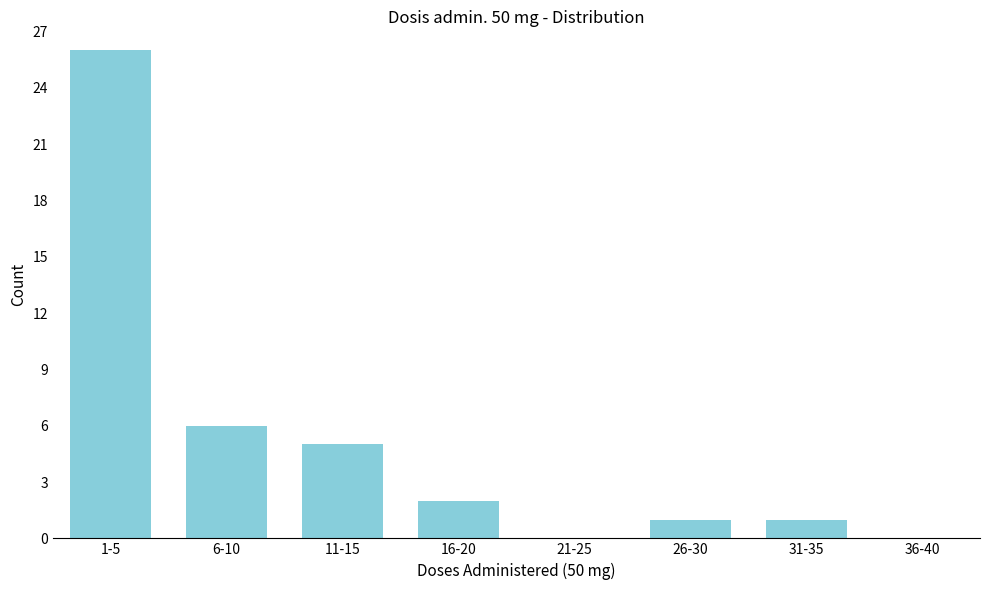

Reading left to right, extract all data points from this chart.

1-5=26	6-10=6	11-15=5	16-20=2	21-25=0	26-30=1	31-35=1	36-40=0